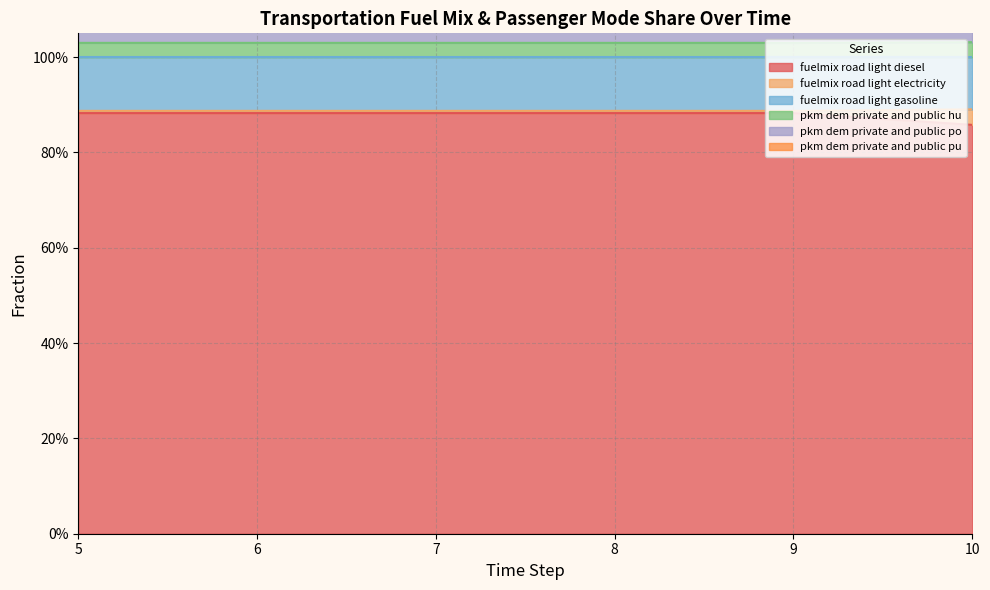

What is the sum of all frac_trns_pkm_dem_private_and_public_pu values?

9.2